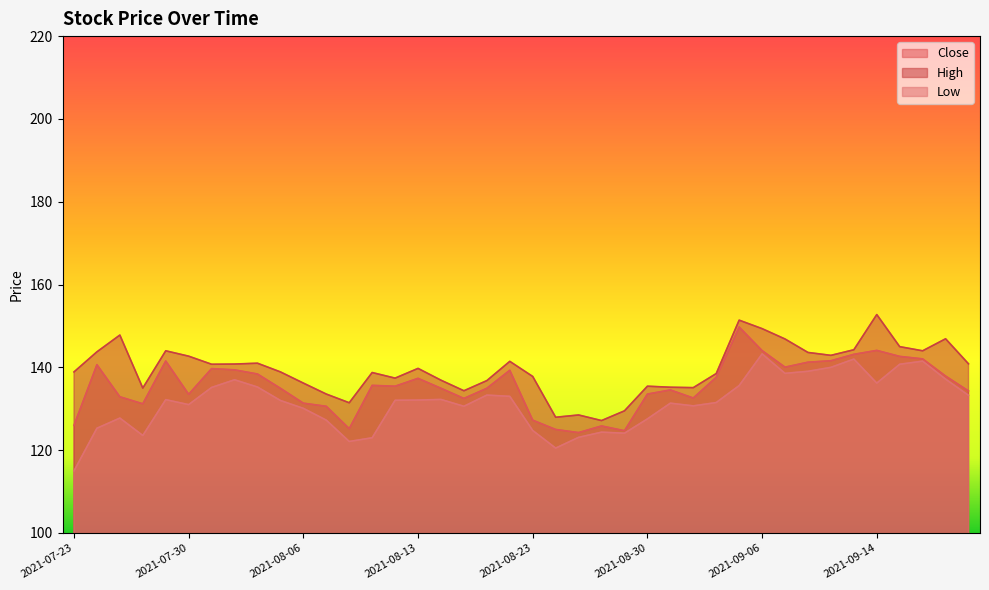

Rank the categories by Close value from highest to lowest.

2021-09-03, 2021-09-14, 2021-09-06, 2021-09-13, 2021-09-15, 2021-09-16, 2021-09-09, 2021-07-29, 2021-09-08, 2021-07-26, 2021-09-07, 2021-08-02, 2021-08-03, 2021-08-20, 2021-08-04, 2021-09-17, 2021-09-02, 2021-08-13, 2021-08-11, 2021-08-12, 2021-08-05, 2021-08-16, 2021-08-18, 2021-08-31, 2021-09-20, 2021-08-30, 2021-07-30, 2021-07-27, 2021-09-01, 2021-08-17, 2021-08-06, 2021-07-28, 2021-08-09, 2021-08-23, 2021-07-23, 2021-08-26, 2021-08-10, 2021-08-24, 2021-08-27, 2021-08-25